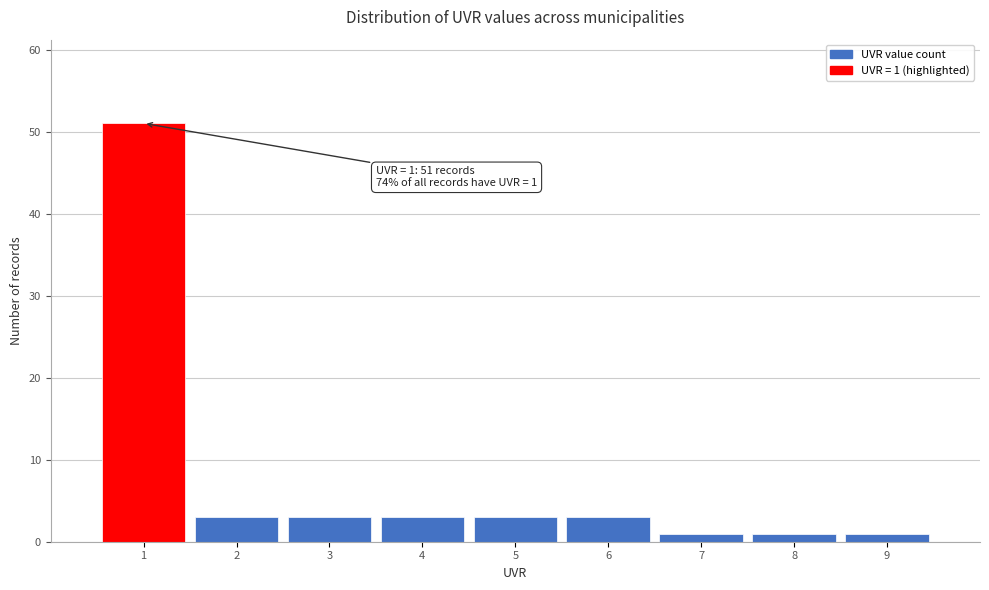

Over which range of the x-axis is the bar tallest?

0.5 to 1.5